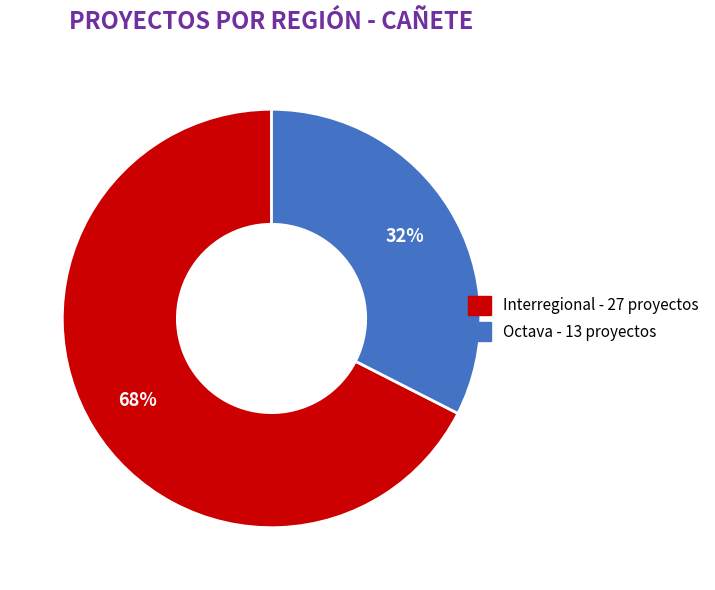

The Interregional slice represents 68% of the pie. True or false?

True